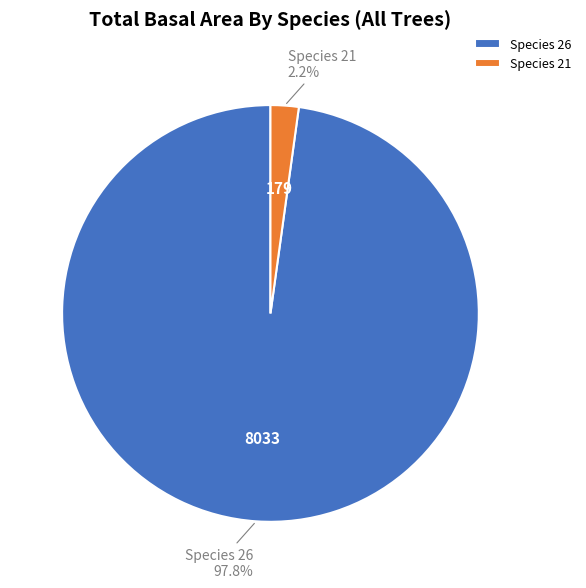

Combined, what portion of the pie is Species 21 and Species 26?

100.0%